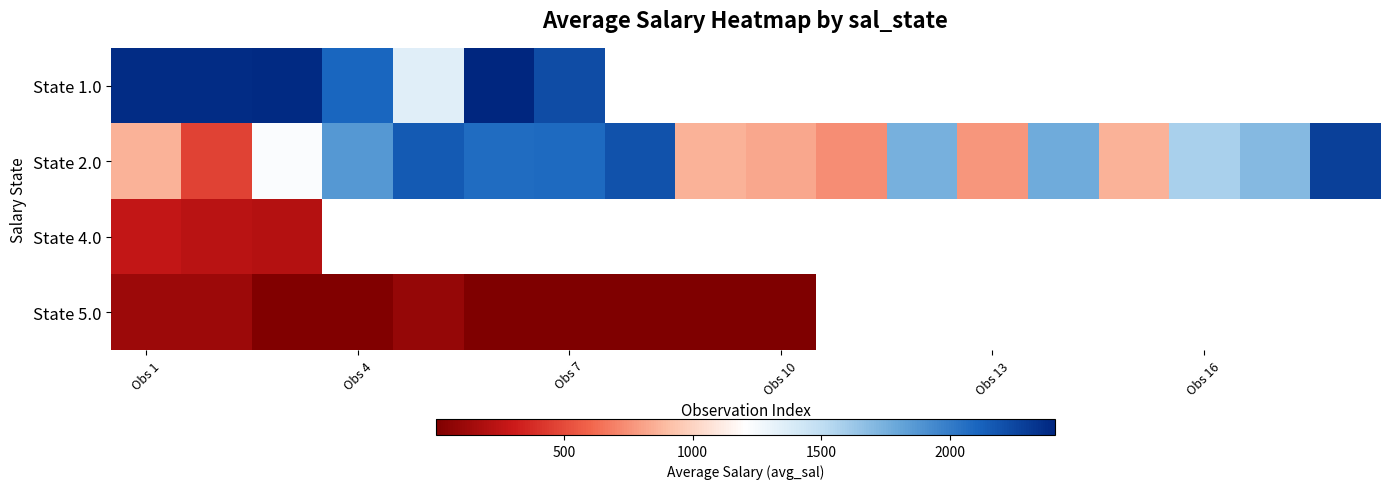

At how many categories does at least one series exceed 2392?

1